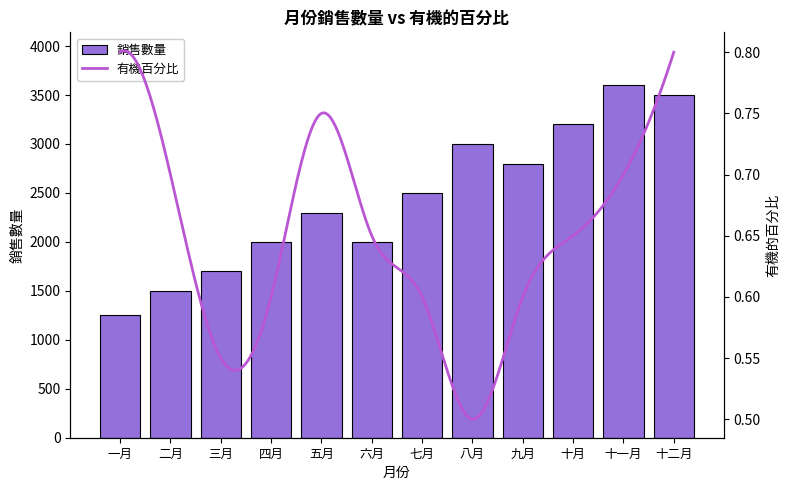

Count the number of values greater than 2500.

5